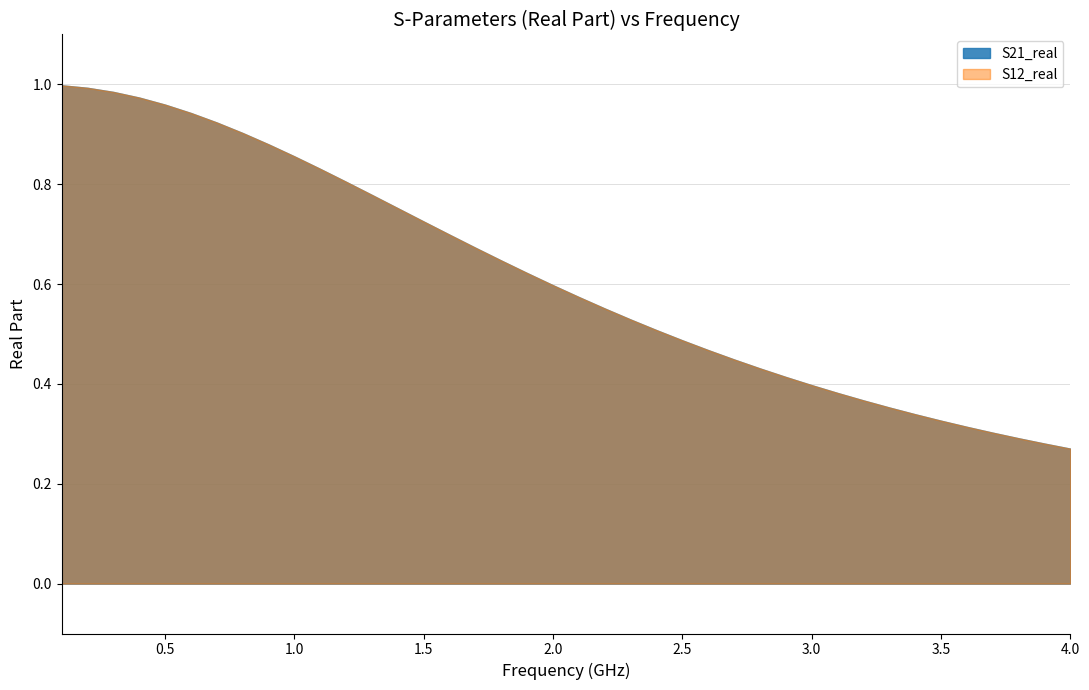

True or false: S21_real has more than 1 interior local peaks.

False